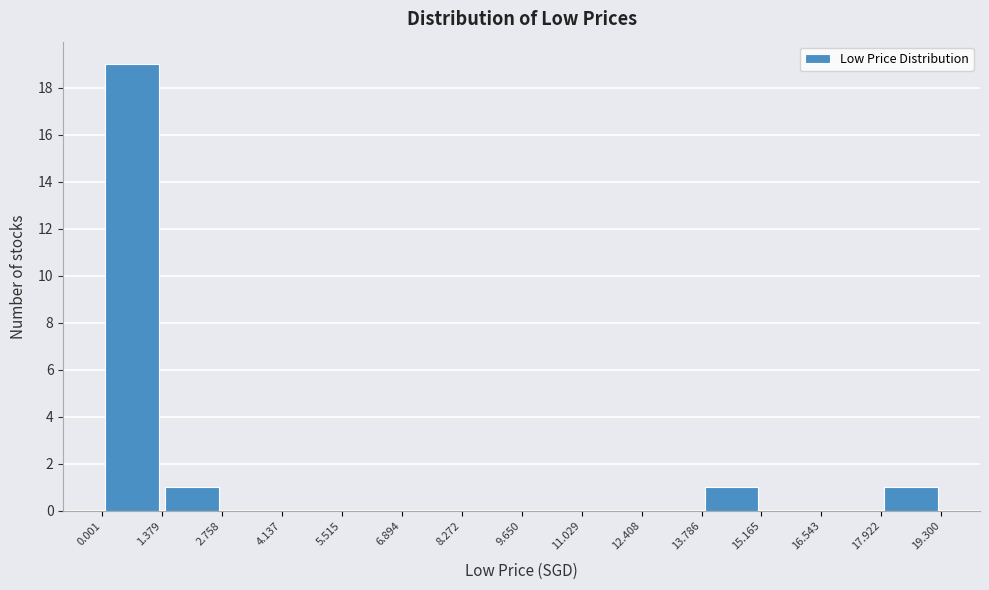

How tall is the bar that spans 0.001 to 1.379 on the x-axis? The values are not printed on the chart, so give them approximately, as read against the axis.

19